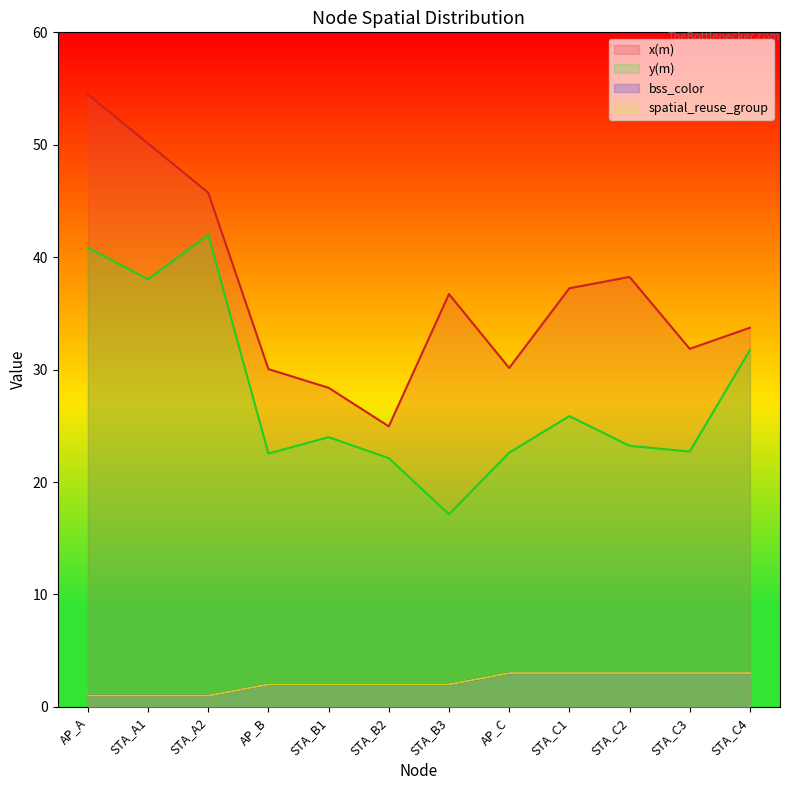

Reading right to left, list all the values displayed in this chart.

x(m): 33.7	31.8	38.2	37.2	30.1	36.7	25.0	28.4	30.0	45.7	50.1	54.5
y(m): 31.7	22.7	23.2	25.9	22.6	17.1	22.1	24.0	22.5	42.0	38.0	40.9
bss_color: 3.0	3.0	3.0	3.0	3.0	2.0	2.0	2.0	2.0	1.0	1.0	1.0
spatial_reuse_group: 3.0	3.0	3.0	3.0	3.0	2.0	2.0	2.0	2.0	1.0	1.0	1.0